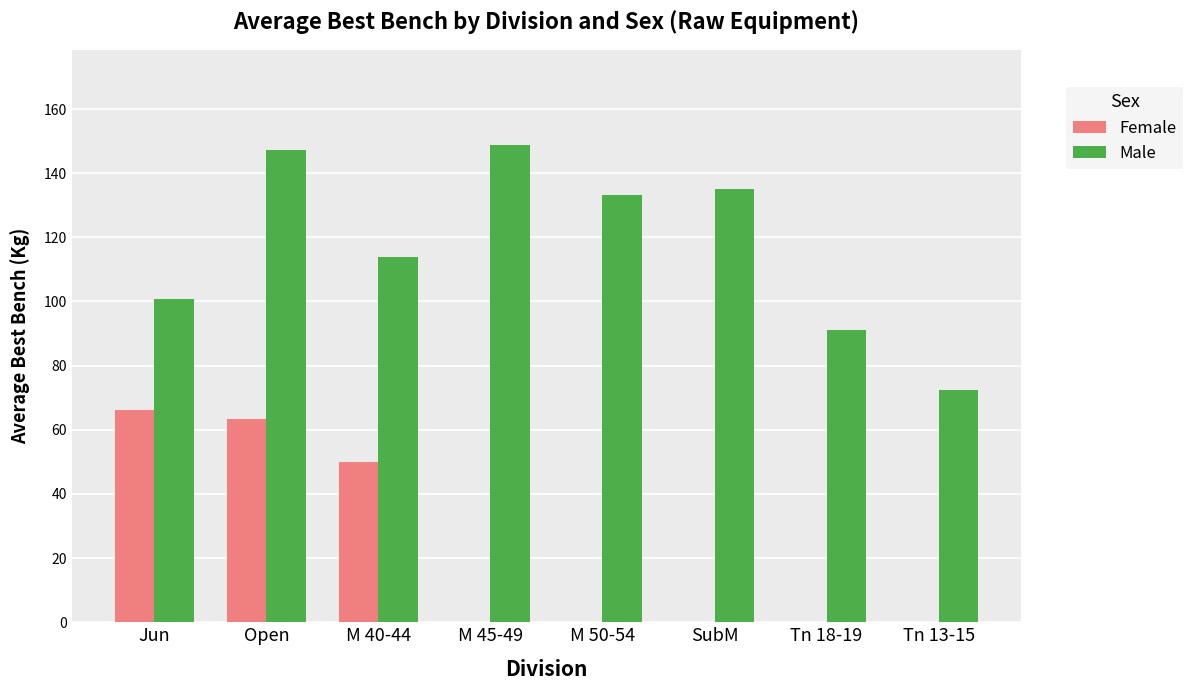

At which category is the sum across all series the highest?

Open